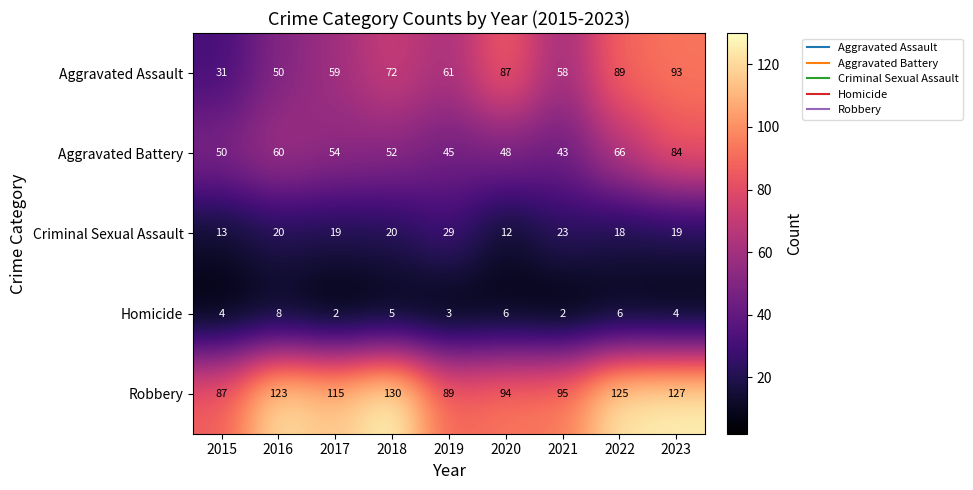

What is the difference between the highest and lowest values at 2016?

115